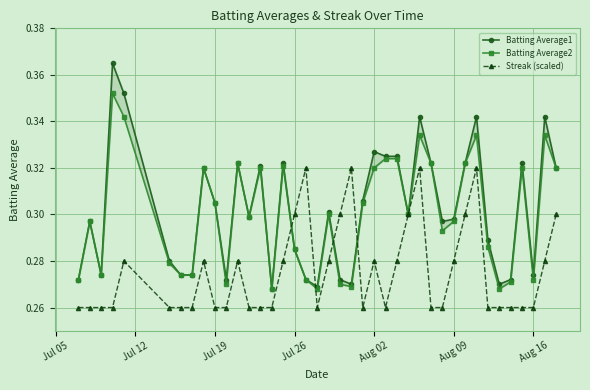

Is this an area chart (filled region under the line)?

No